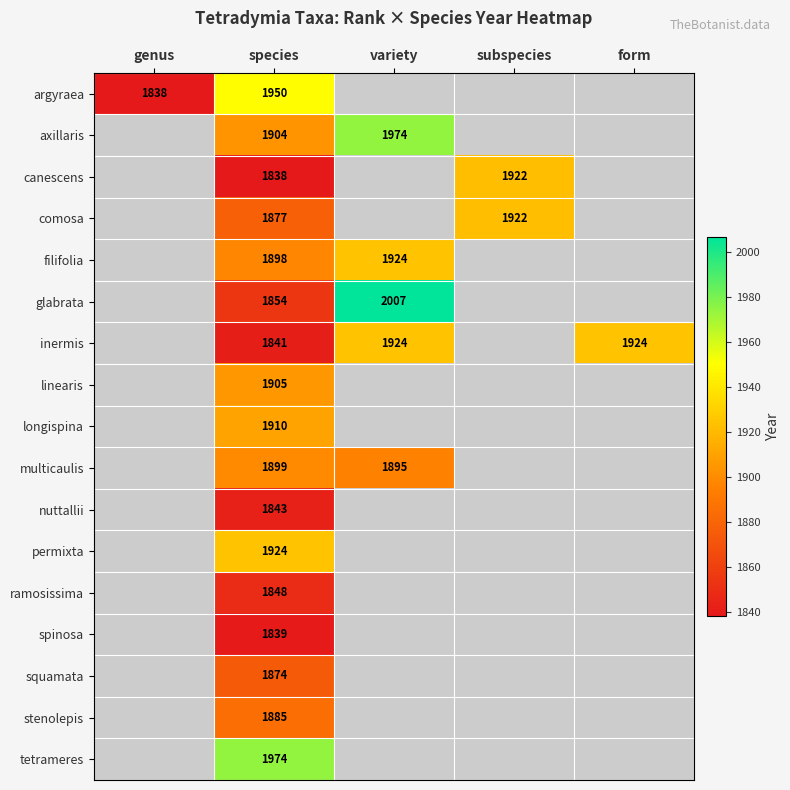

Is it true that squamata equals 2693 at species?

False